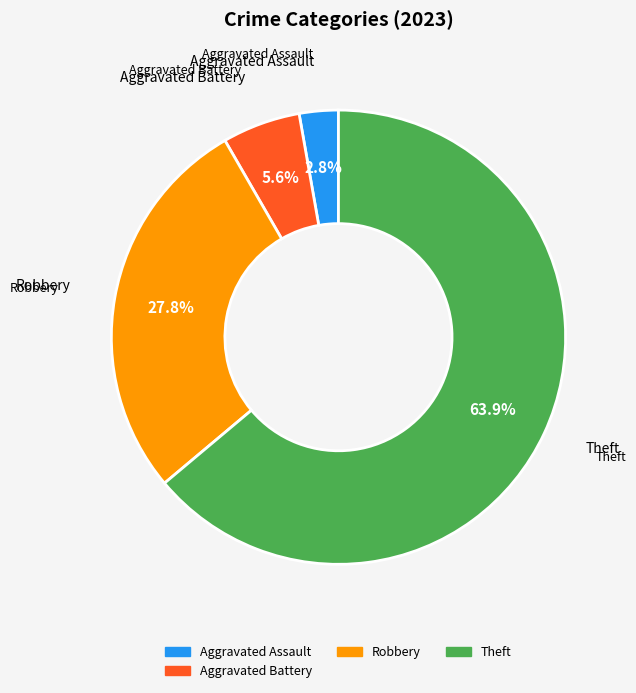

Does any single category account for the majority?

Yes